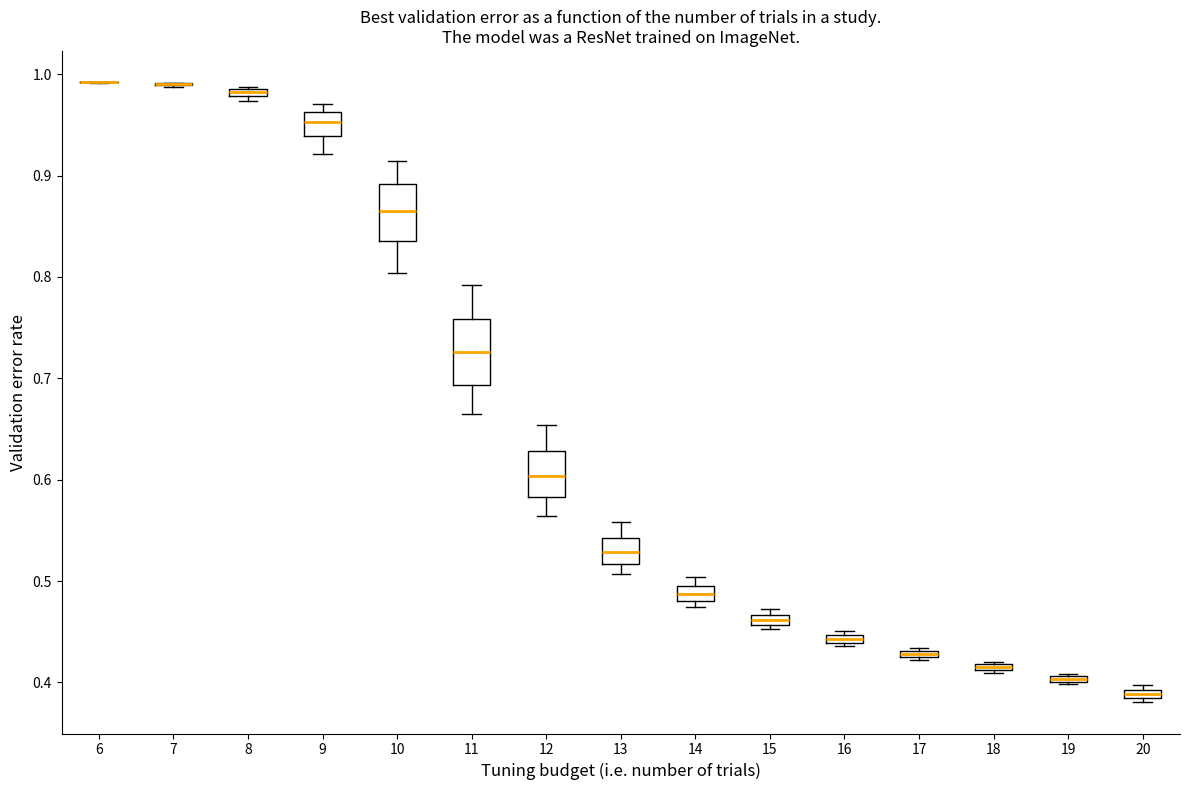

Where is the lower edge of the box at x = 20 on the y-axis? The values are not printed on the chart, so give them approximately, as read against the axis.

0.38